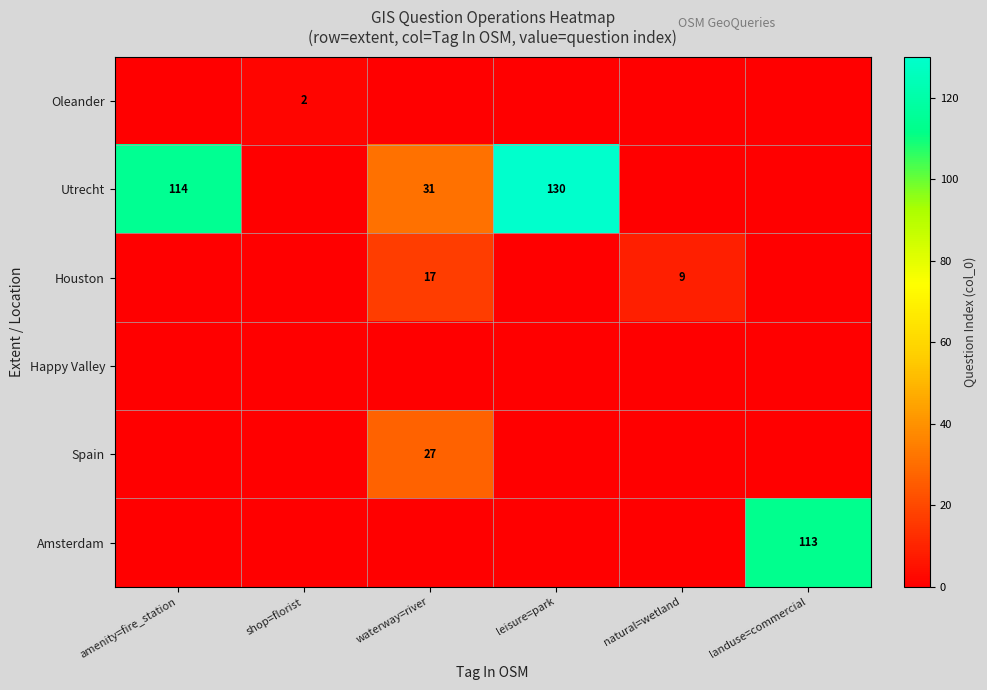

True or false: Houston has a value of 25 at waterway=river.

False